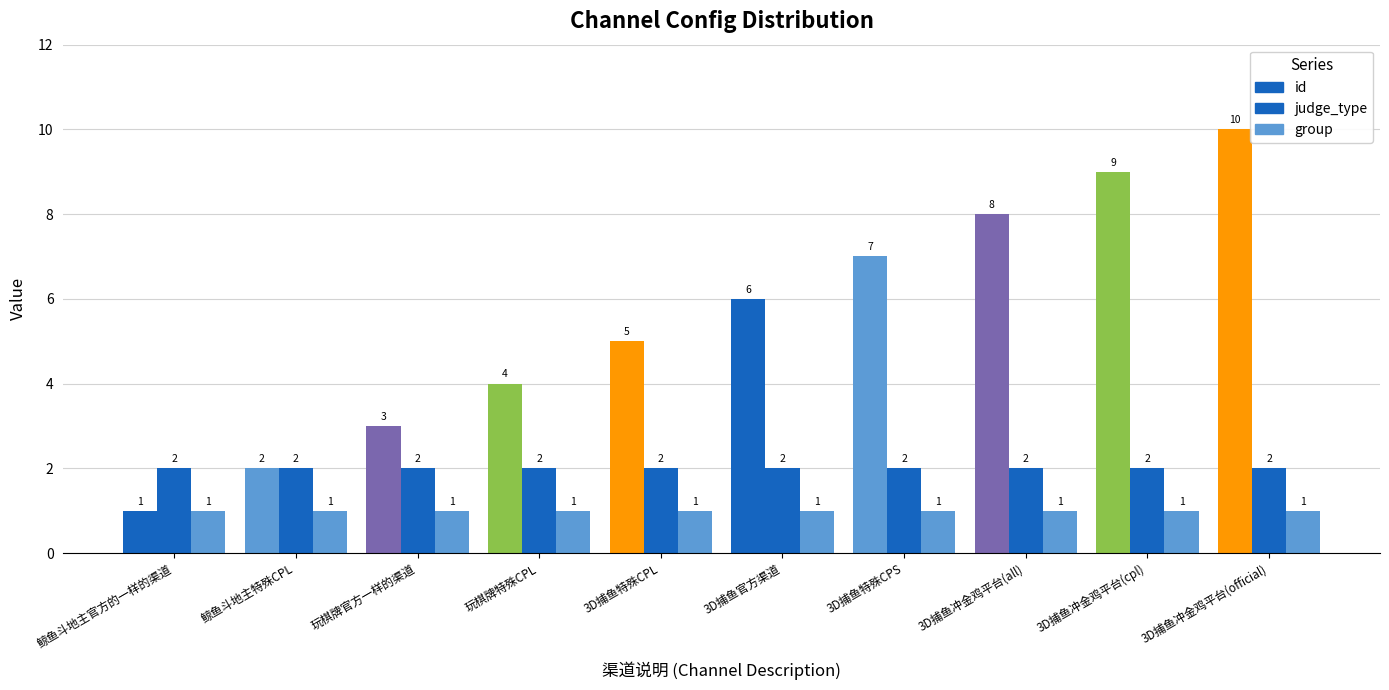

How many categories are shown in the chart?

10